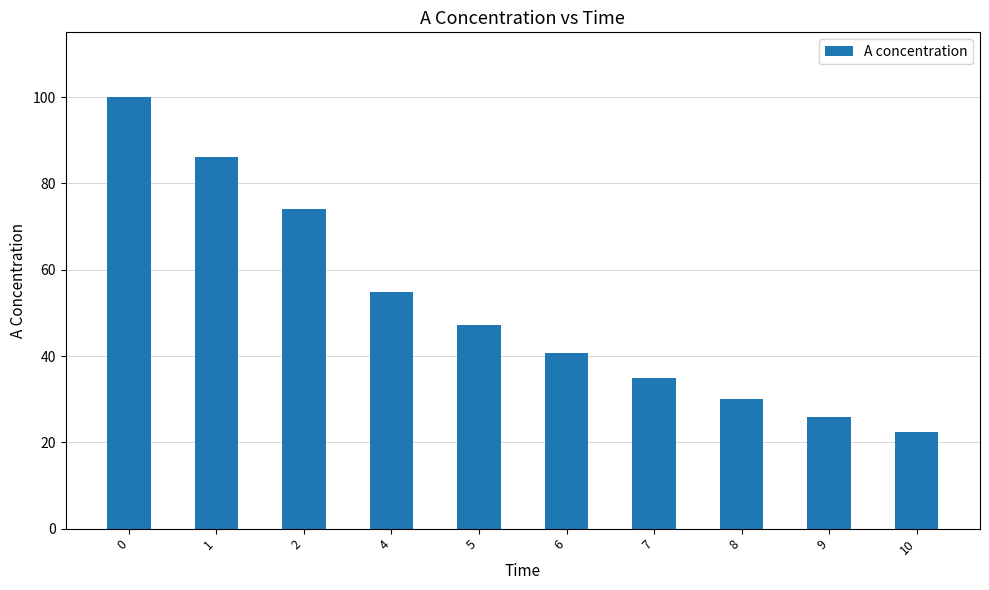

What is the value of the 8th bar from the left?

30.1